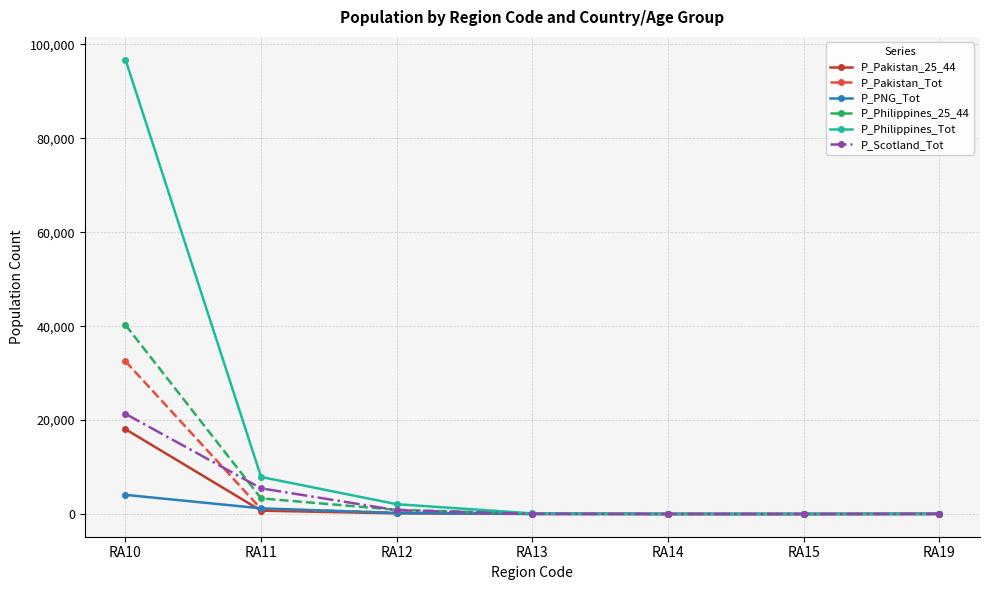

What is the value of the P_Pakistan_Tot point at the 5th from the left?

5